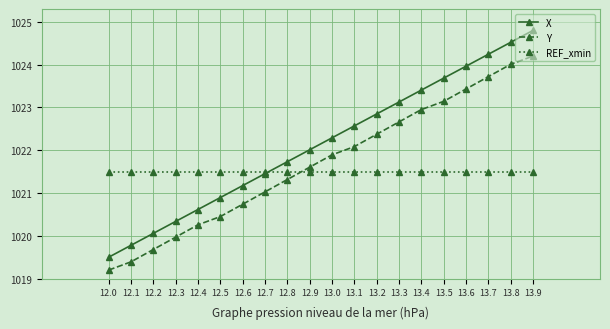

Reading left to right, what are all the values shown in this chart?

X: 1019.5	1019.8	1020.1	1020.3	1020.6	1020.9	1021.2	1021.5	1021.7	1022.0	1022.3	1022.6	1022.8	1023.1	1023.4	1023.7	1024.0	1024.2	1024.5	1024.8
Y: 1019.2	1019.4	1019.7	1020.0	1020.3	1020.5	1020.7	1021.0	1021.3	1021.6	1021.9	1022.1	1022.4	1022.7	1023.0	1023.1	1023.4	1023.7	1024.0	1024.2
REF_xmin: 1021.5	1021.5	1021.5	1021.5	1021.5	1021.5	1021.5	1021.5	1021.5	1021.5	1021.5	1021.5	1021.5	1021.5	1021.5	1021.5	1021.5	1021.5	1021.5	1021.5